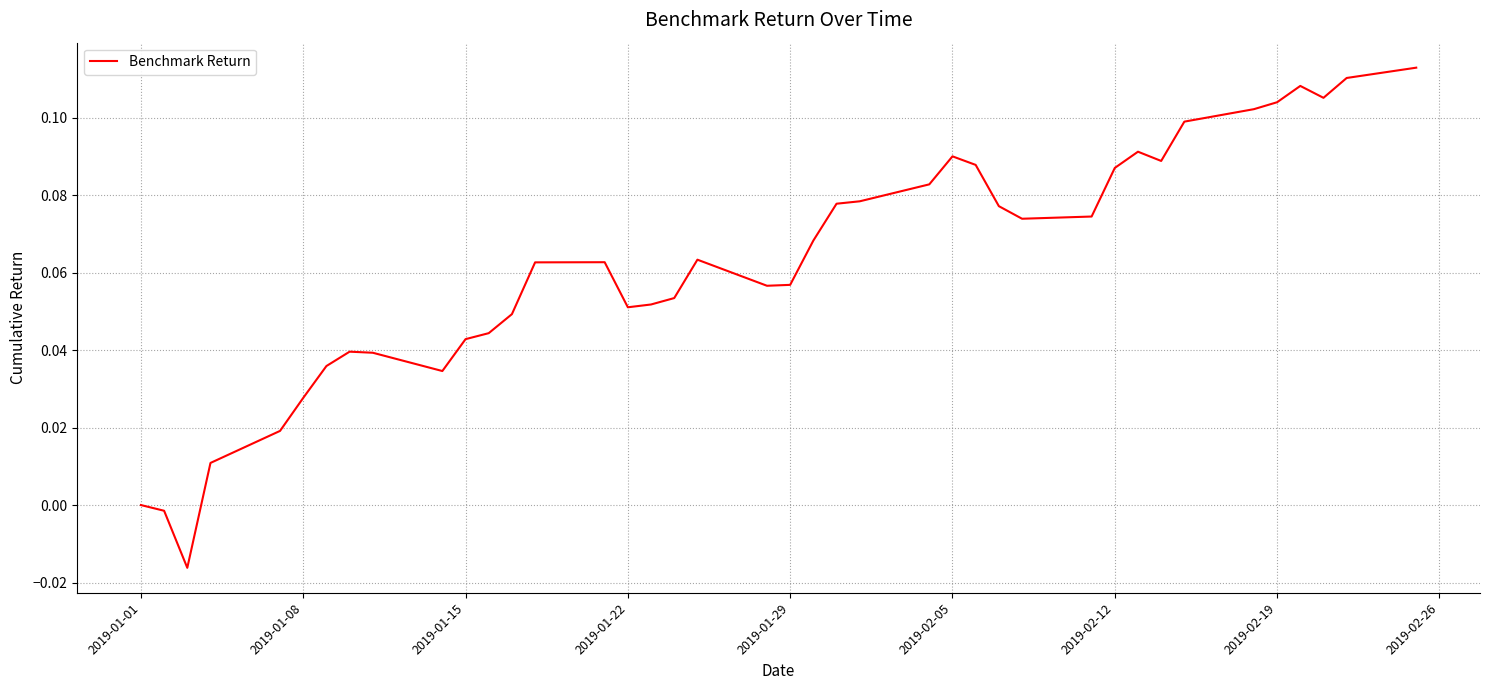

What is the sum of all values?

2.5